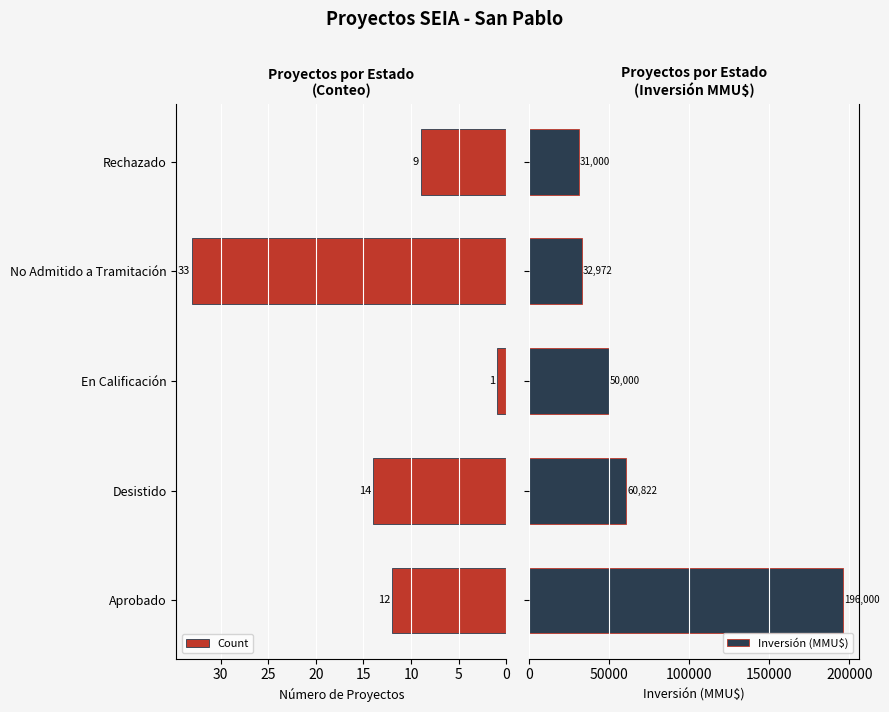

Rank the series by their maximum value, from lowest to highest.

Count, Inversión (MMU$)